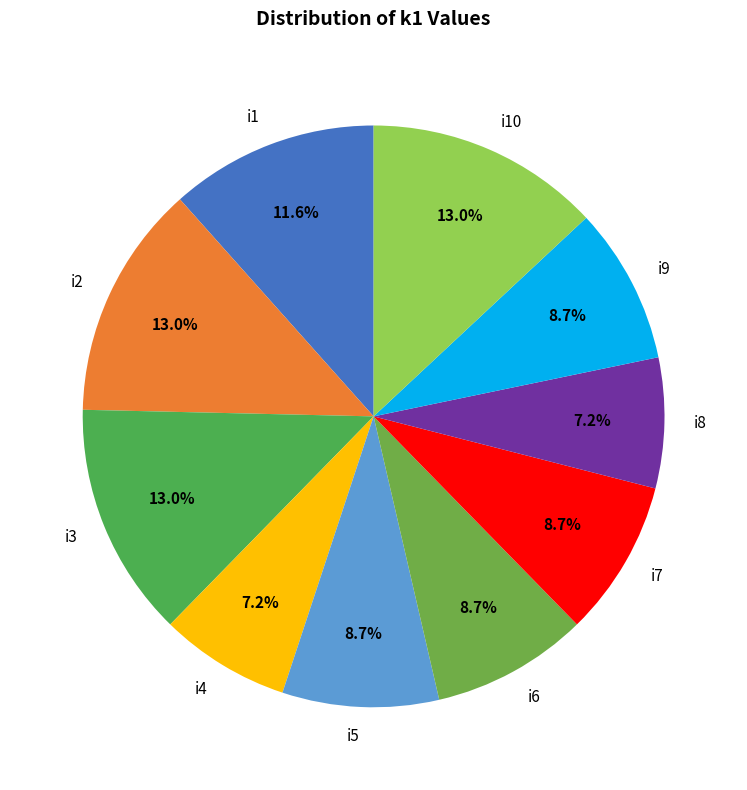

What percentage do i7 and i8 together represent?

15.9%